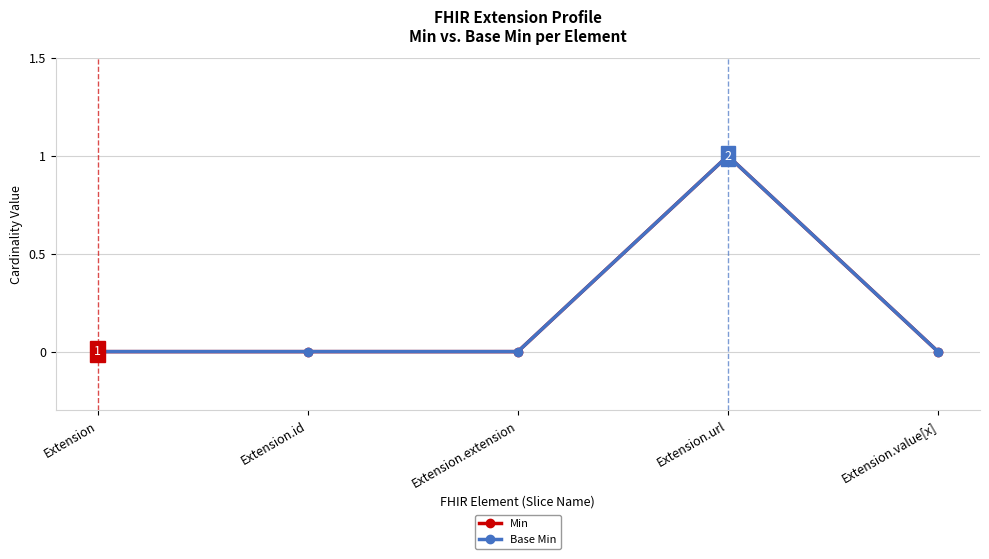

At which label does Min reach its peak?

Extension.url